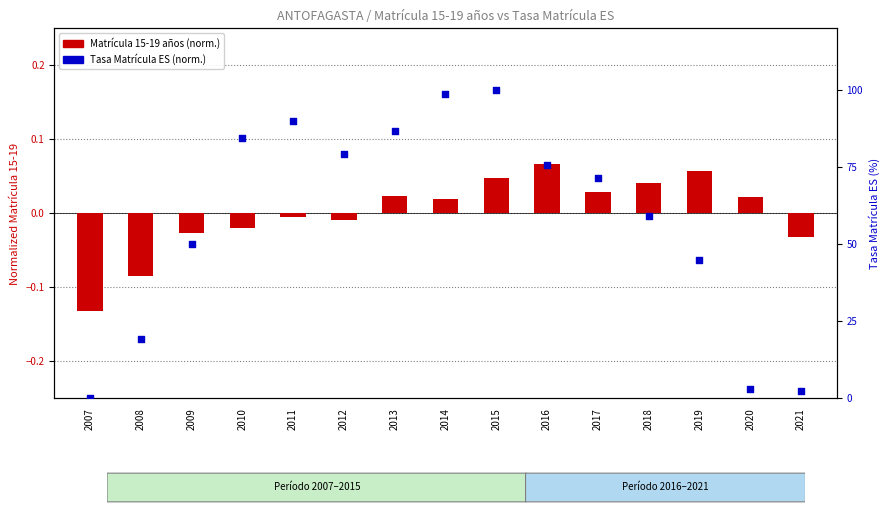

At which category is the sum across all series the highest?

2015